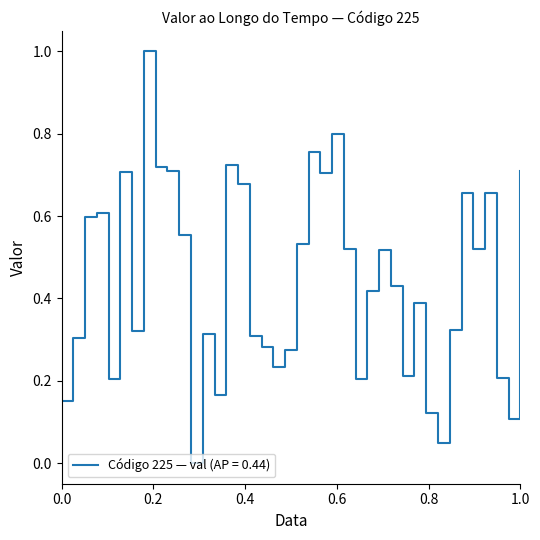

What is the difference between the maximum and minimum values?

1.0